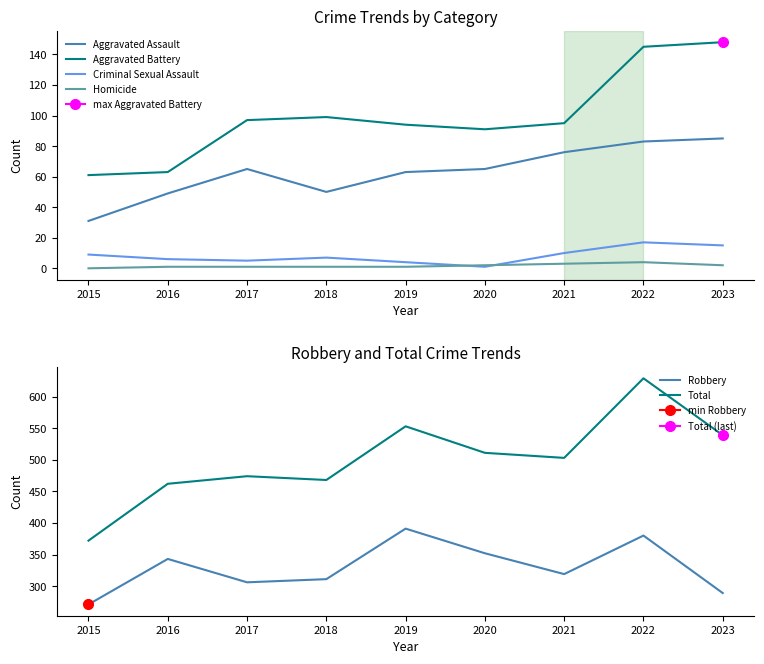

True or false: Aggravated Assault and Aggravated Battery cross at least once.

False